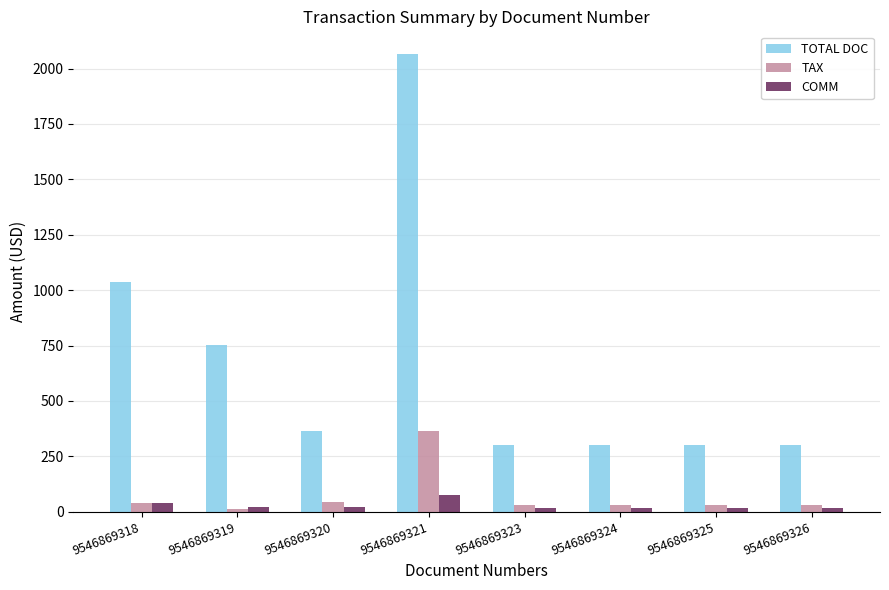

Which series has the largest total across all categories?

TOTAL DOC